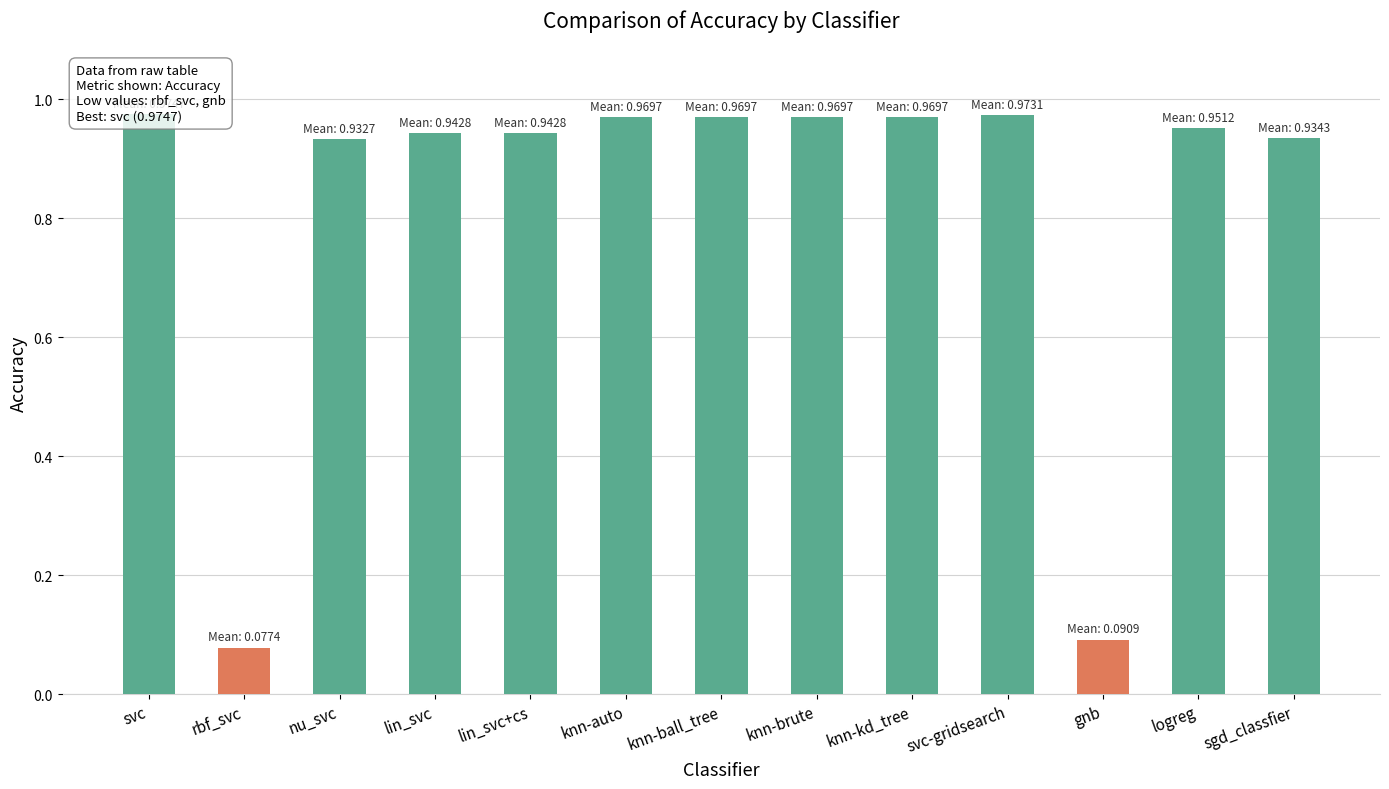

Reading left to right, extract all data points from this chart.

1.0	0.1	0.9	0.9	0.9	1.0	1.0	1.0	1.0	1.0	0.1	1.0	0.9